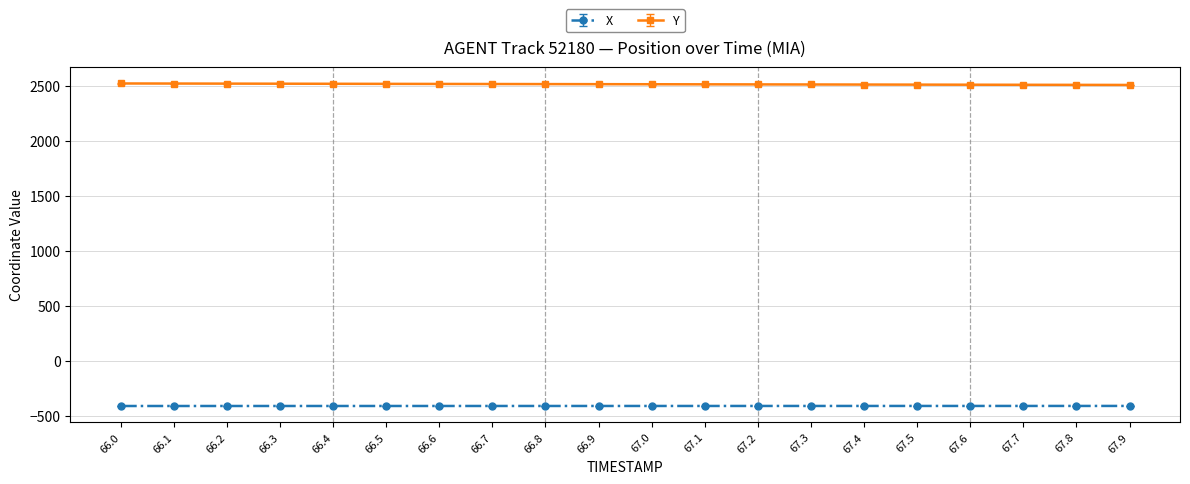

At which label does X first exceed -409?

67.3